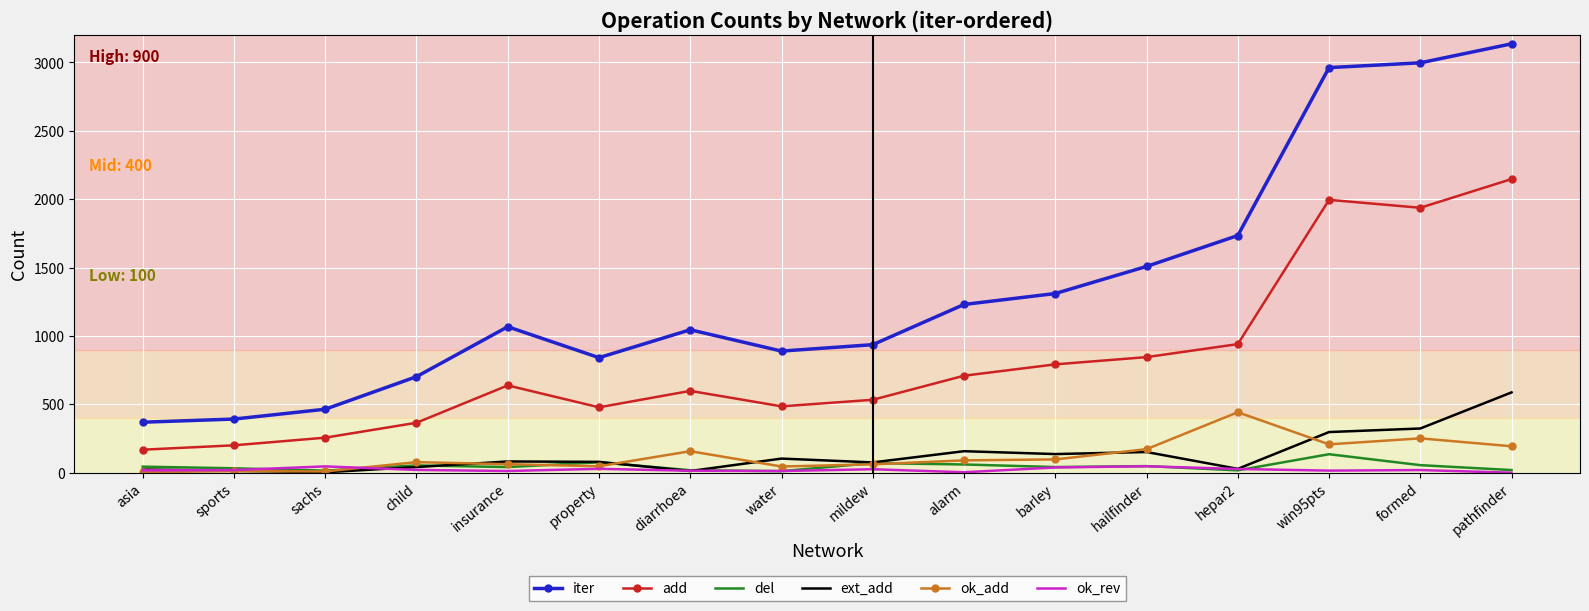

Is the value of ext_add at pathfinder greater than the value of iter at sachs?

Yes